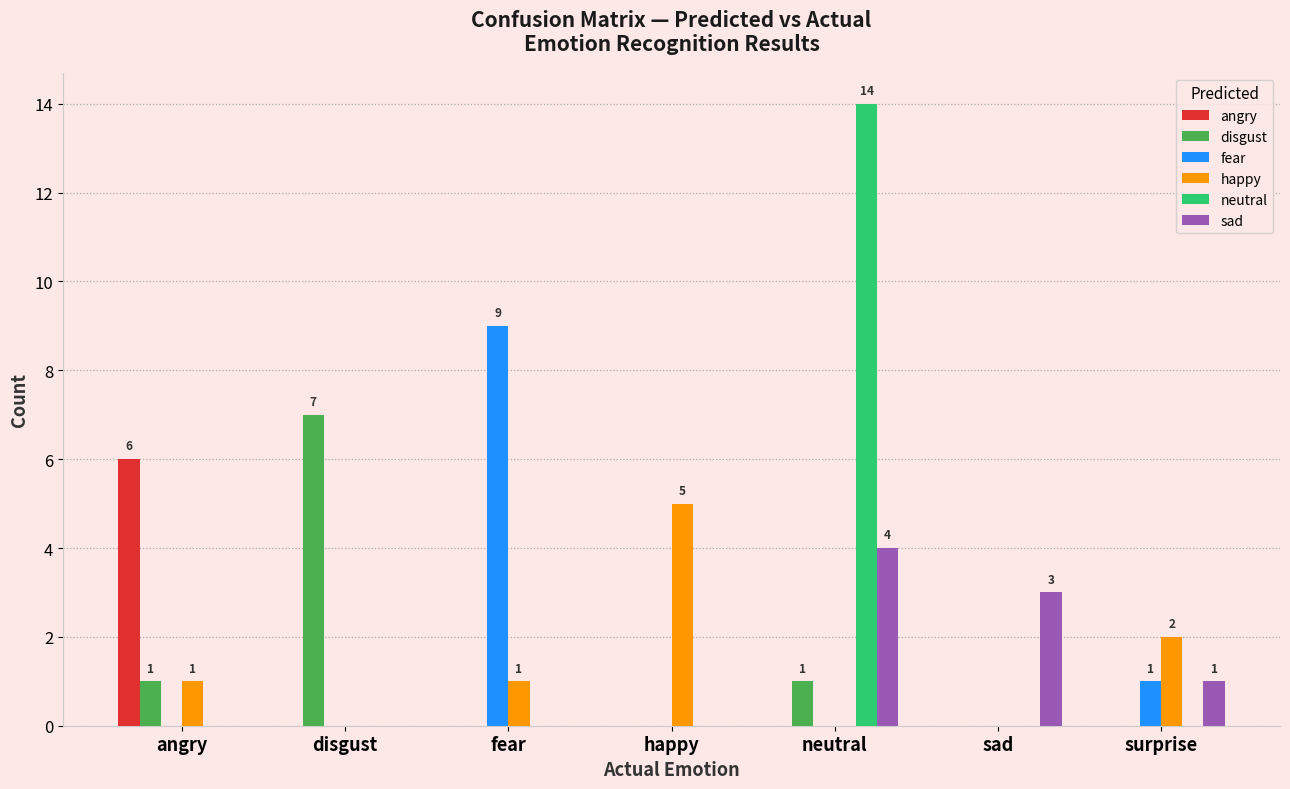

What are all the series names shown in the legend?

angry, disgust, fear, happy, neutral, sad